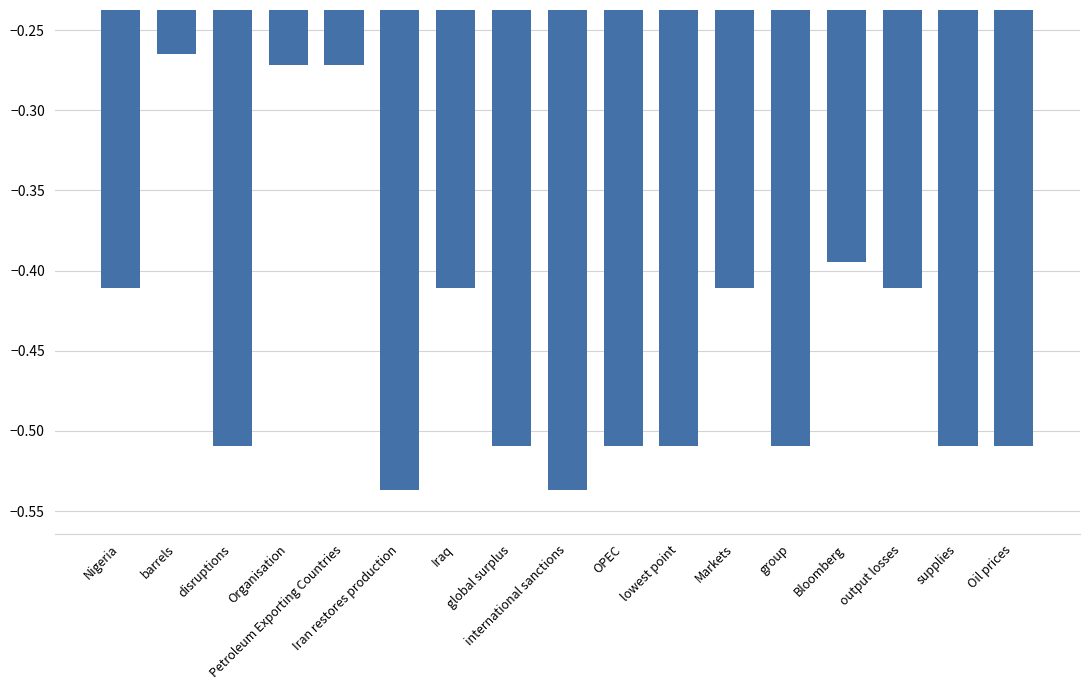

What is the difference between the maximum and second lowest values?

0.3